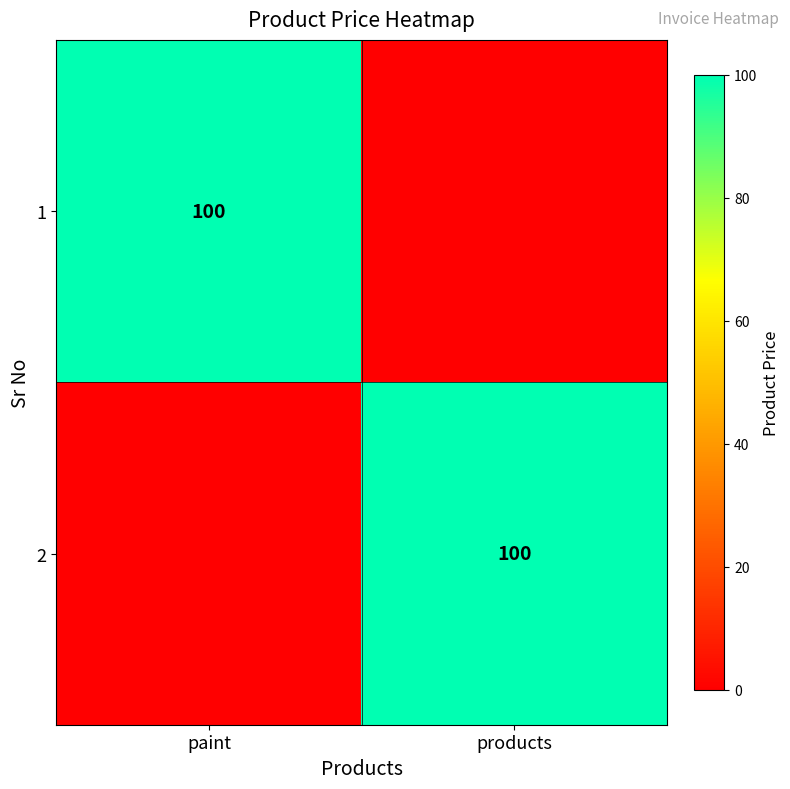

True or false: 2 has a value of 100 at products.

True